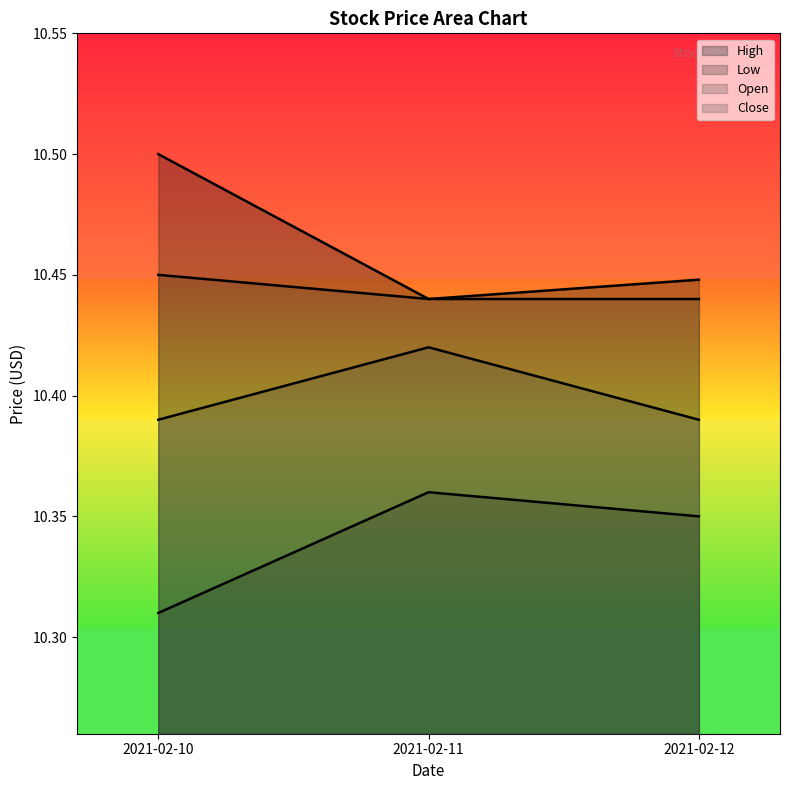

Reading left to right, what are all the values shown in this chart?

High: 10.5	10.4	10.4
Low: 10.3	10.4	10.4
Open: 10.4	10.4	10.4
Close: 10.4	10.4	10.4